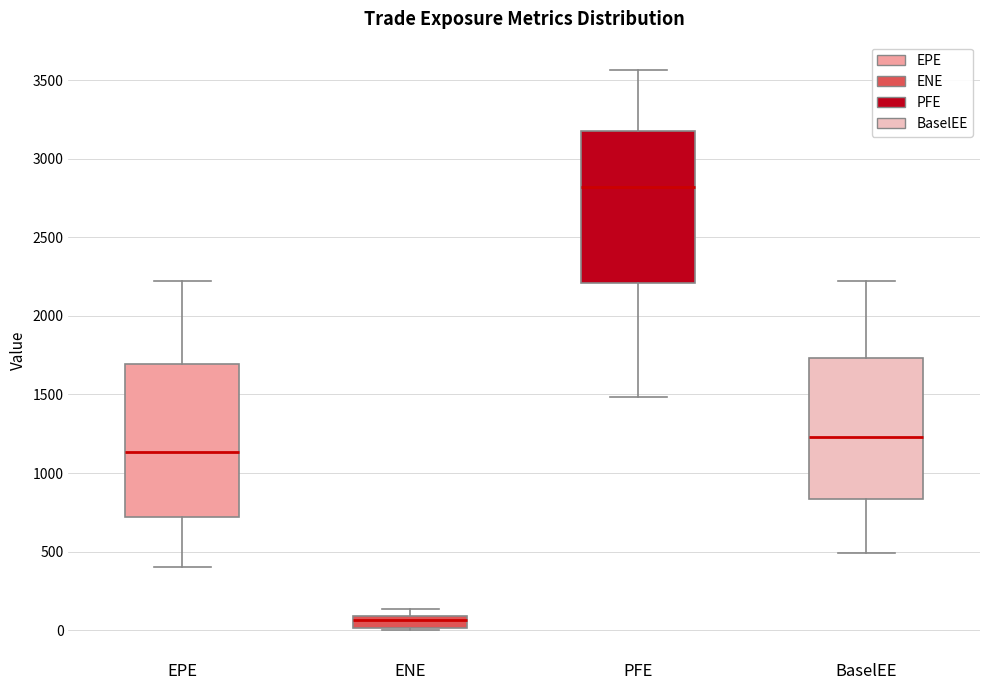

Where does the median line of the box for EPE sit on the y-axis? The values are not printed on the chart, so give them approximately, as read against the axis.

1150